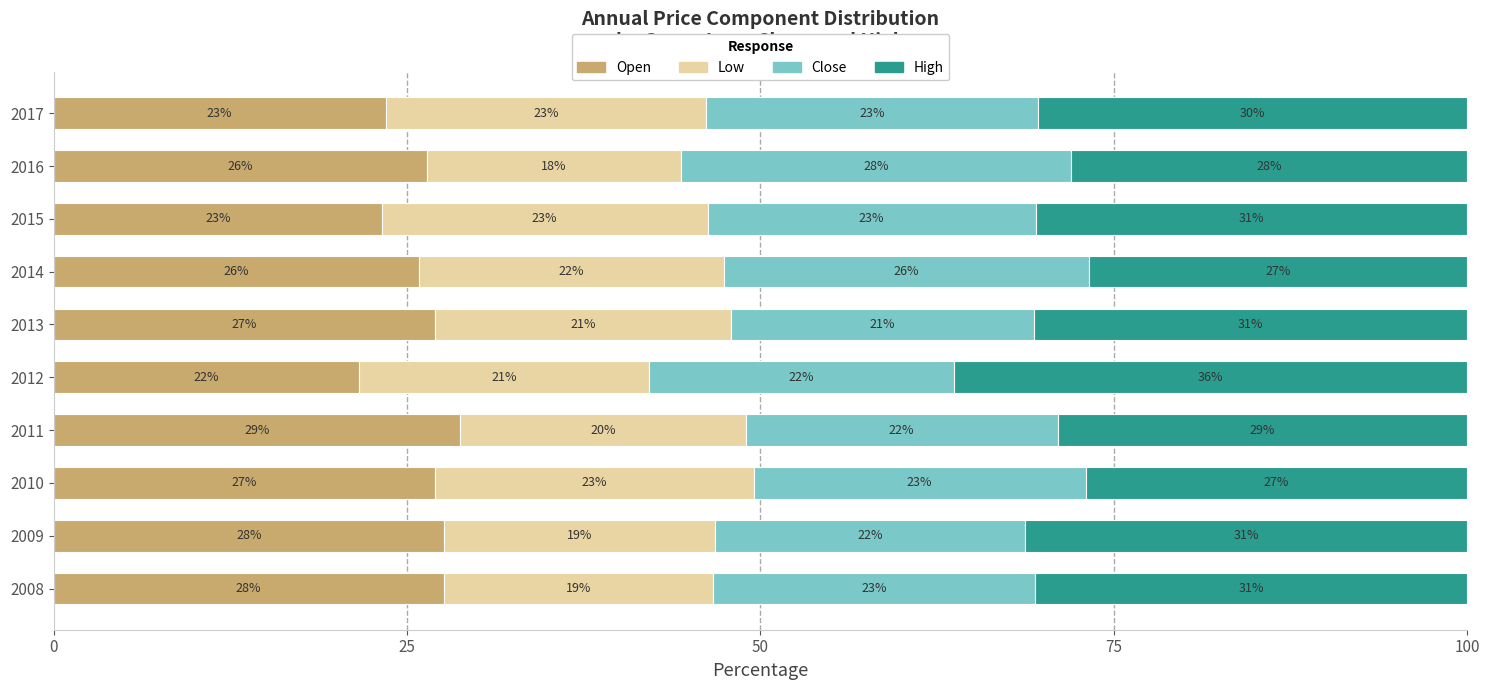

Where is Open nearest to the value 25?

2014